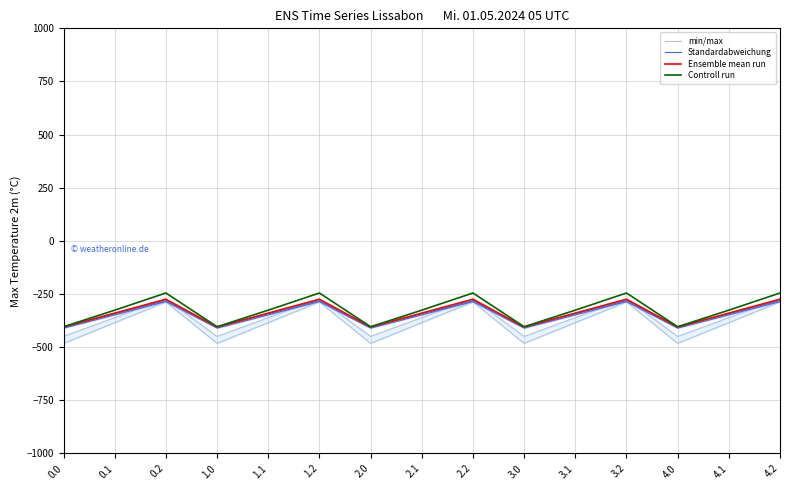

Reading left to right, transcribe all the data shown in this chart.

min/max: -482.0	-384.6	-287.1	-482.0	-384.6	-287.1	-482.0	-384.6	-287.1	-482.0	-384.6	-287.1	-482.0	-384.6	-287.1
Standardabweichung: -410.3	-347.9	-285.5	-410.3	-347.9	-285.5	-410.3	-347.9	-285.5	-410.3	-347.9	-285.5	-410.3	-347.9	-285.5
Ensemble mean run: -404.9	-339.6	-274.4	-404.9	-339.6	-274.4	-404.9	-339.6	-274.4	-404.9	-339.6	-274.4	-404.9	-339.6	-274.4
Controll run: -403.8	-325.7	-245.0	-403.8	-325.7	-245.0	-403.8	-325.7	-245.0	-403.8	-325.7	-245.0	-403.8	-325.7	-245.0